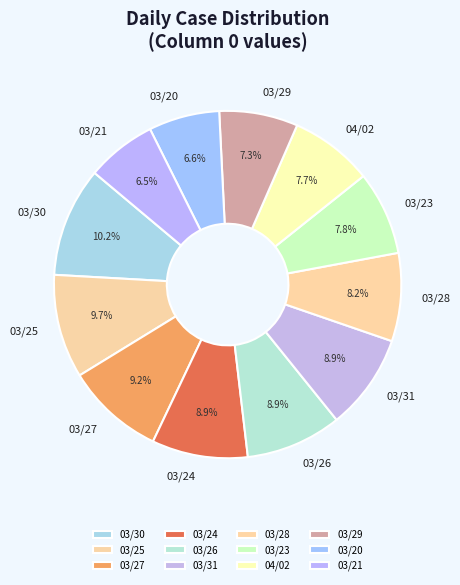

How many slices are in this pie chart?

12